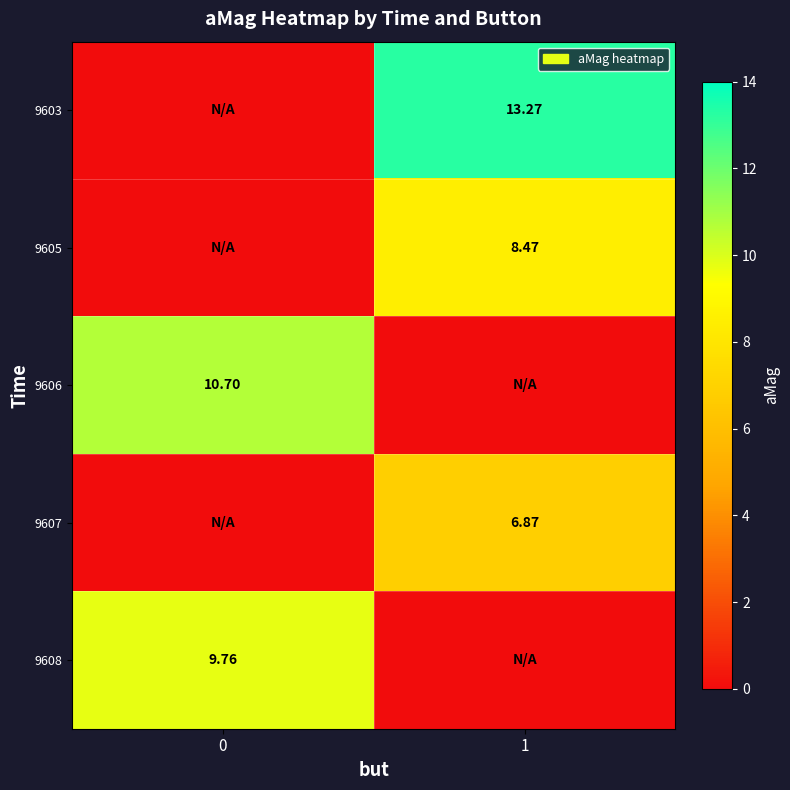

Which has a higher value, 1 or 0?

1